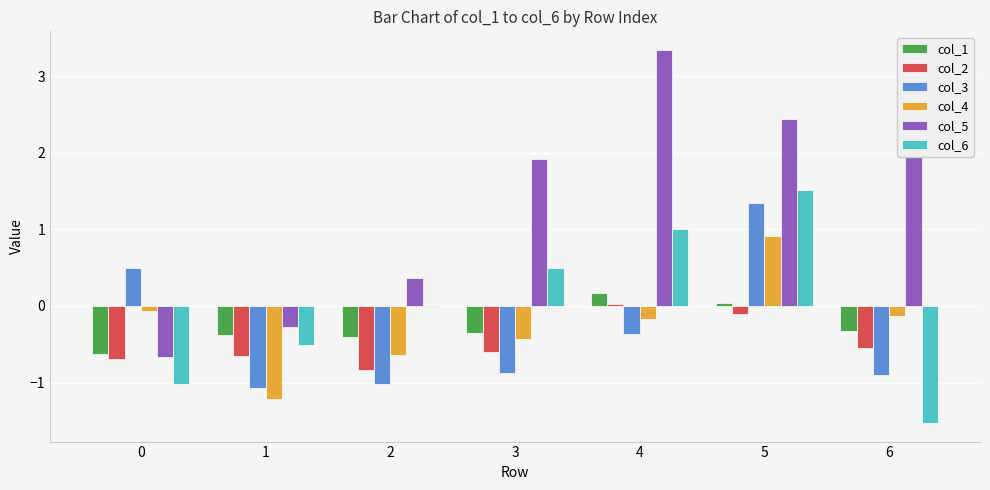

What is the sum of all col_1 values?

-1.9